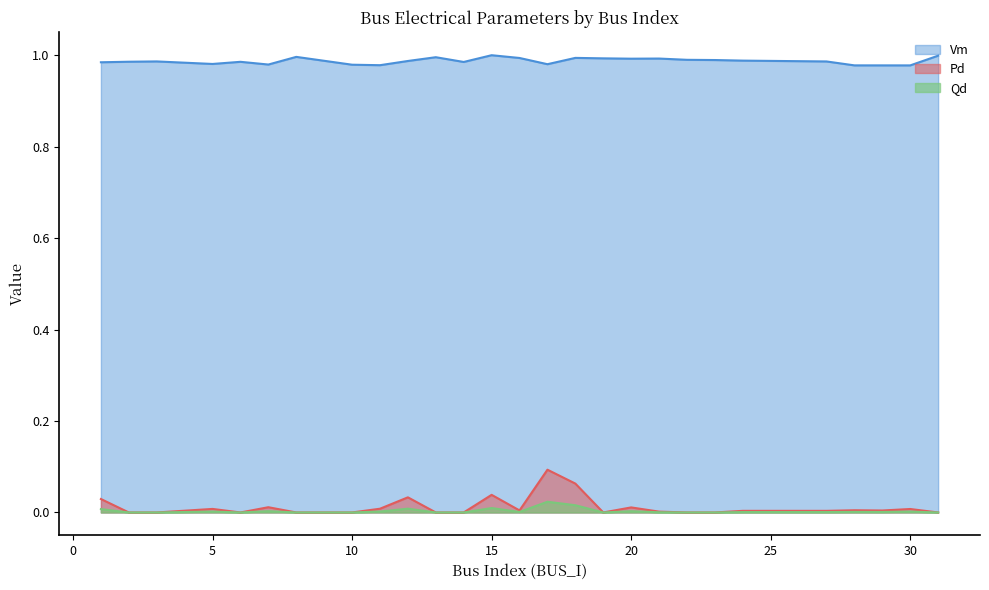

Between 3 and 20, which is larger?

20